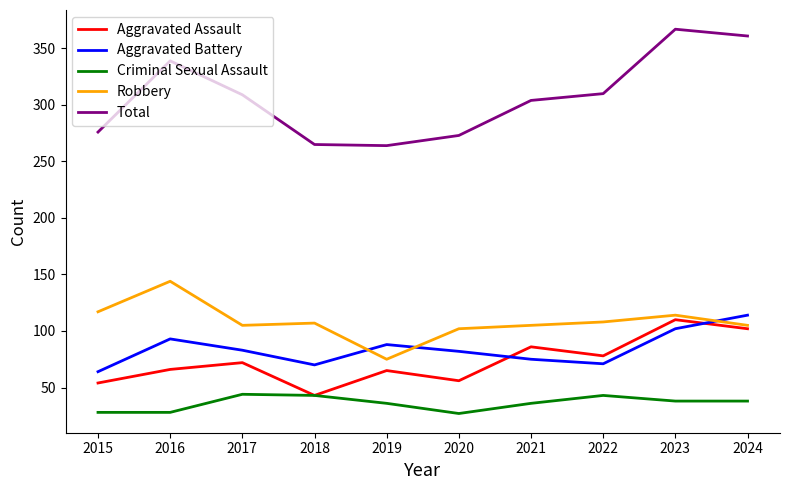

True or false: Total has more than 2 interior local peaks.

False